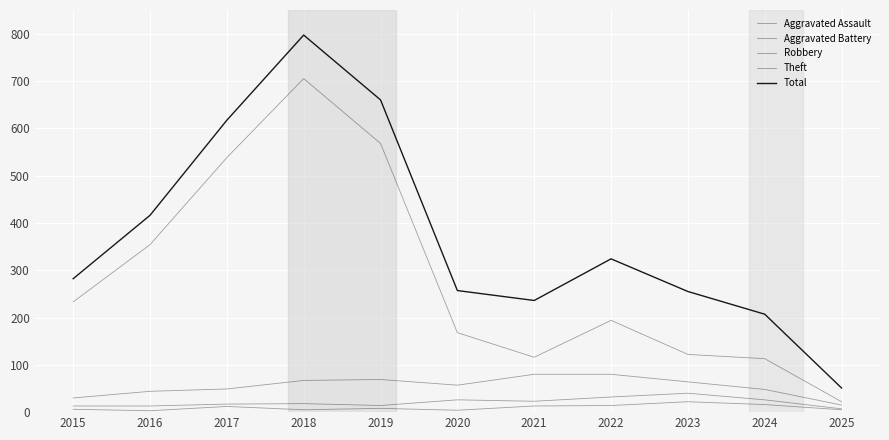

True or false: Total has more than 1 points higher than both neighbors.

True